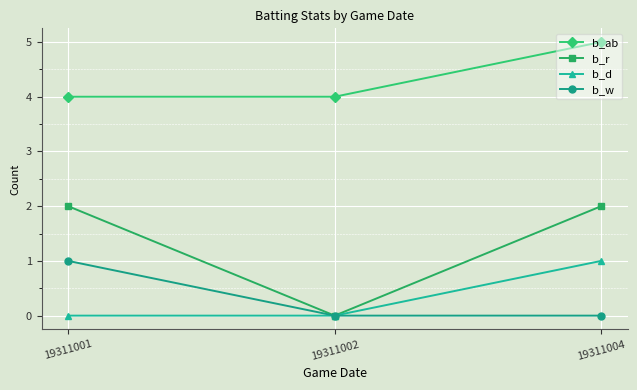

What are all the series names shown in the legend?

b_ab, b_r, b_d, b_w